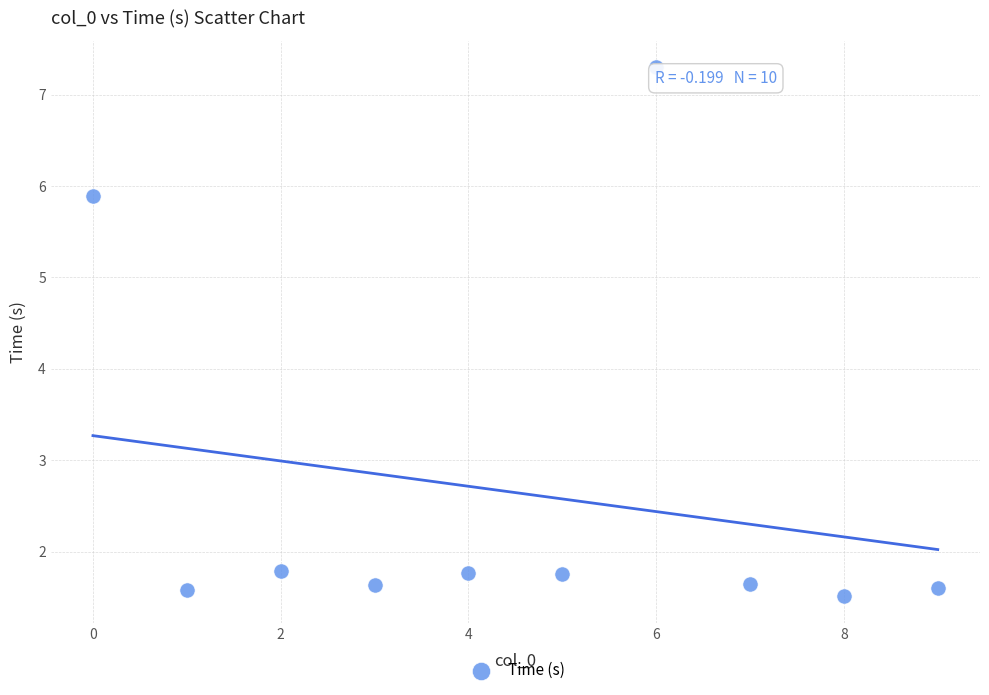

What is the average Y value?

2.6